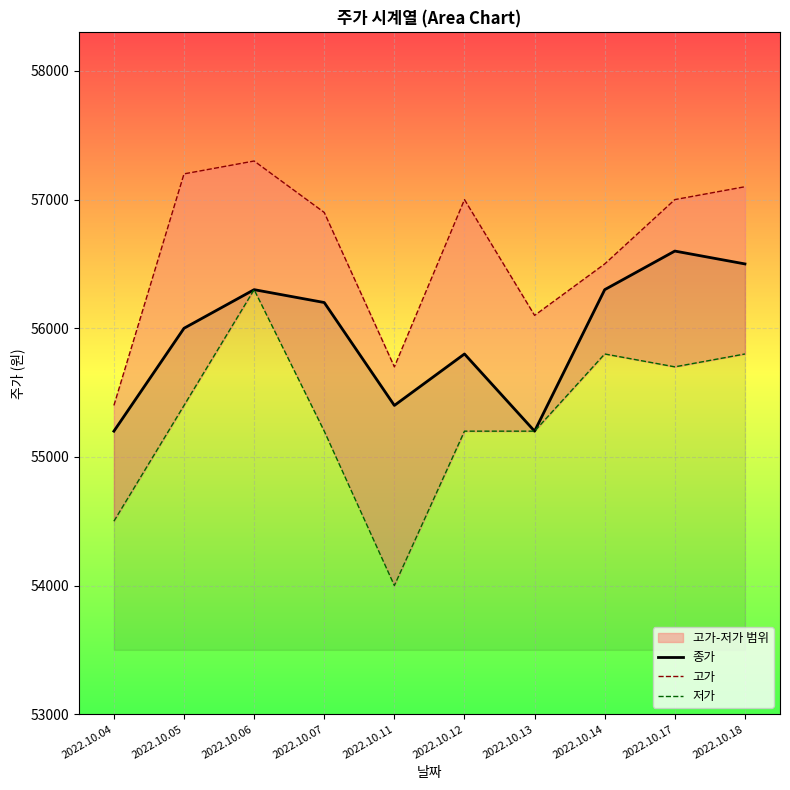

Between 2022.10.07 and 2022.10.12, which series saw the biggest shift?

종가